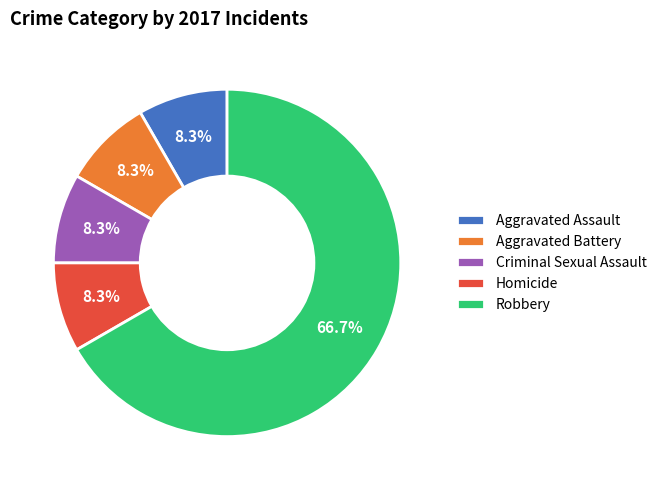

Which slice is the largest?

Robbery